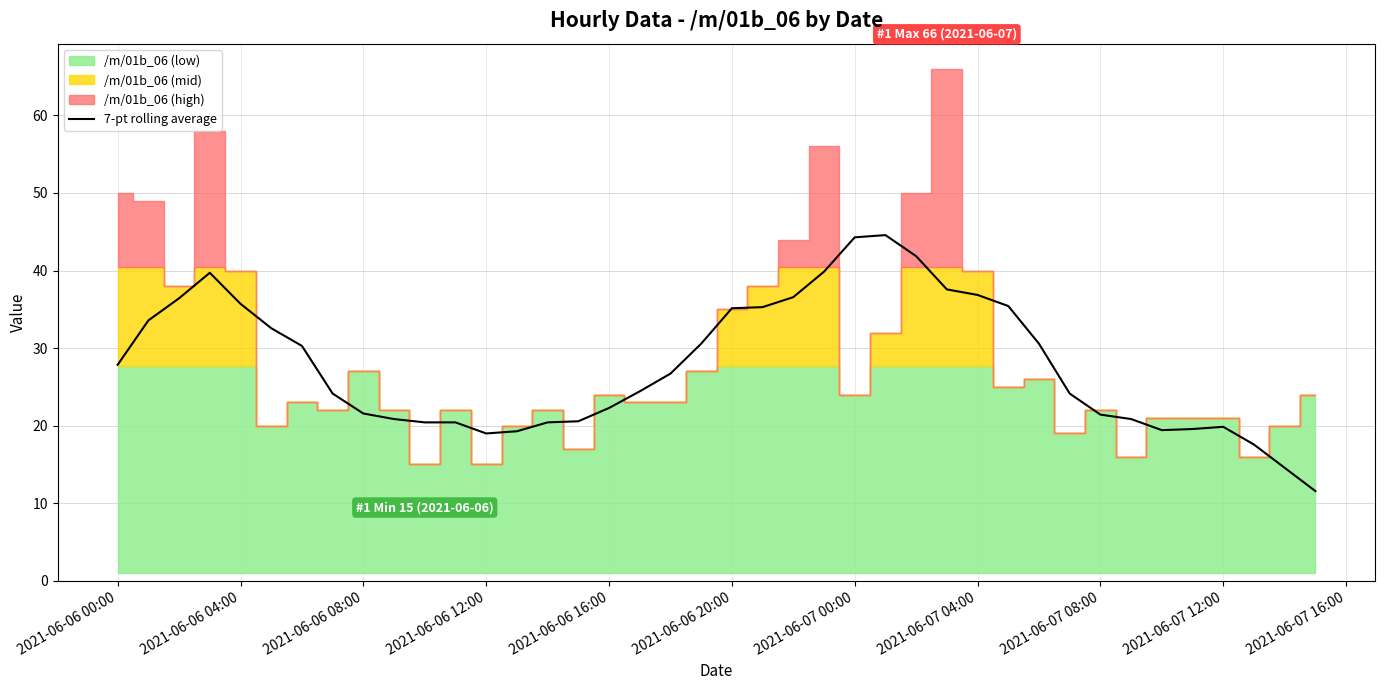

What is the highest value of the 7-pt rolling average series?

44.6